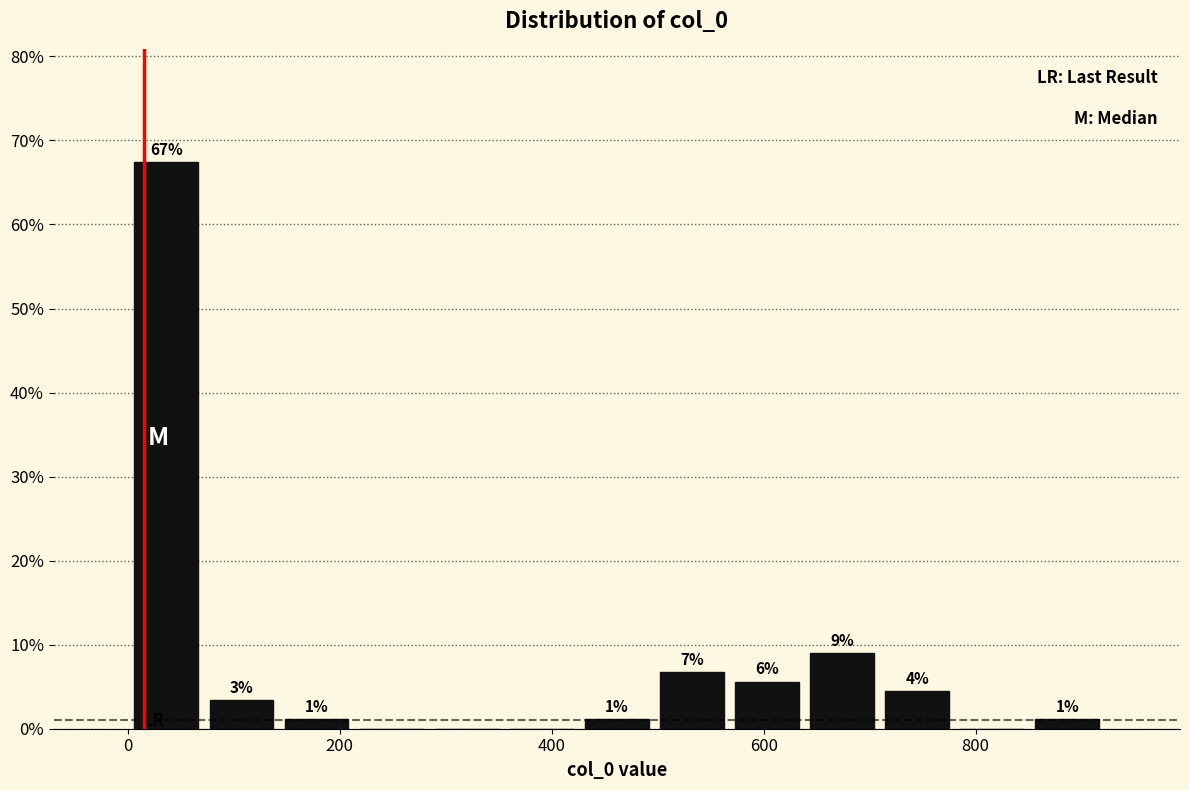

Read against the x-axis, roughly where is the centre of the tallest bar?

40